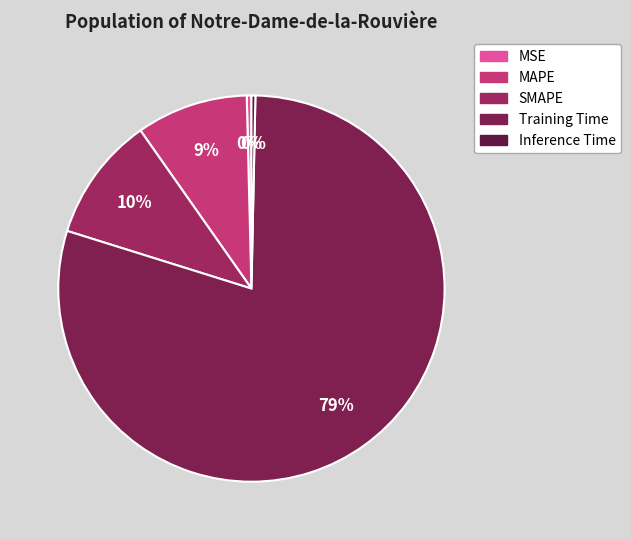

How many slices are in this pie chart?

5